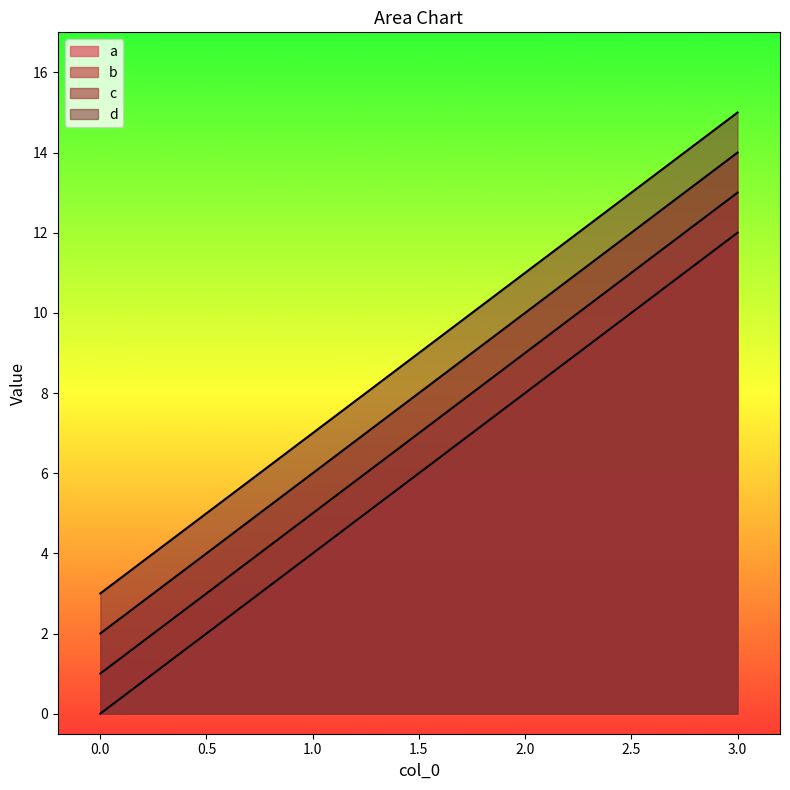

What is the value of the c point at the 3rd from the left?

10